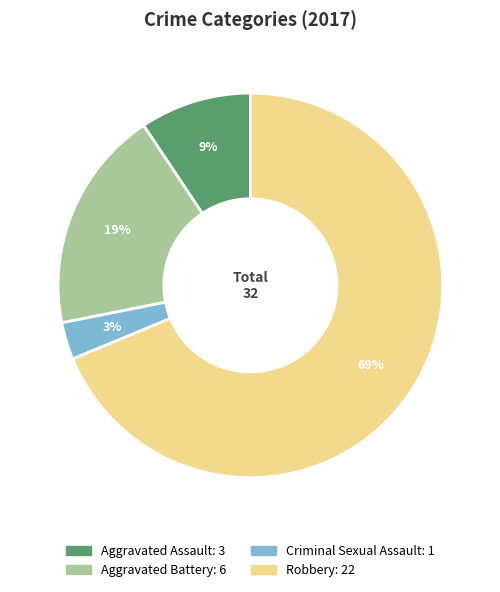

Is the sum of Robbery and Aggravated Assault greater than half?

Yes